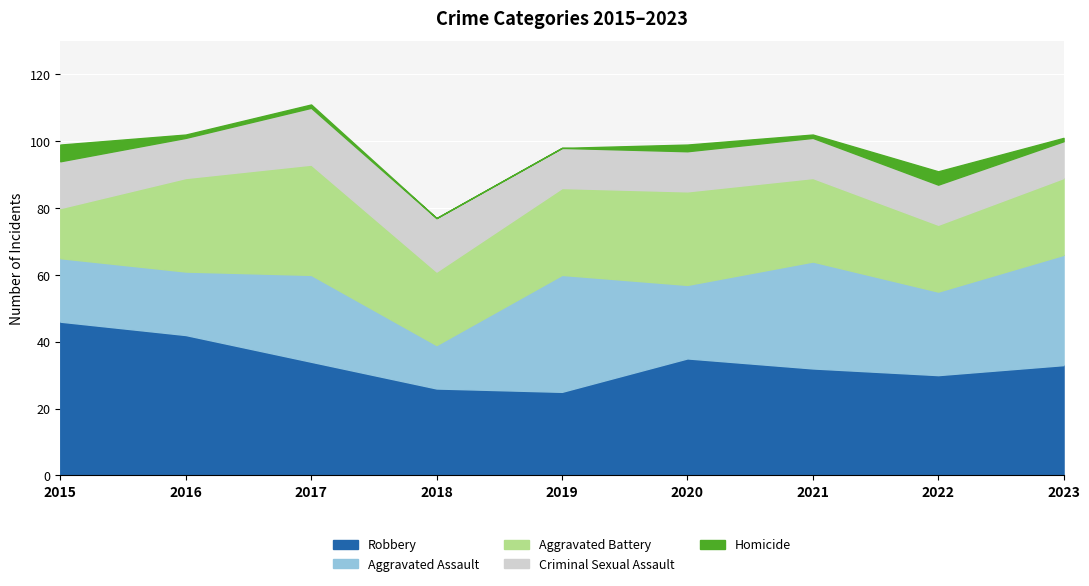

Reading left to right, transcribe all the data shown in this chart.

Robbery: 2015=46	2016=42	2017=34	2018=26	2019=25	2020=35	2021=32	2022=30	2023=33
Aggravated Assault: 2015=19	2016=19	2017=26	2018=13	2019=35	2020=22	2021=32	2022=25	2023=33
Aggravated Battery: 2015=15	2016=28	2017=33	2018=22	2019=26	2020=28	2021=25	2022=20	2023=23
Criminal Sexual Assault: 2015=14	2016=12	2017=17	2018=16	2019=12	2020=12	2021=12	2022=12	2023=11
Homicide: 2015=5	2016=1	2017=1	2018=0	2019=0	2020=2	2021=1	2022=4	2023=1